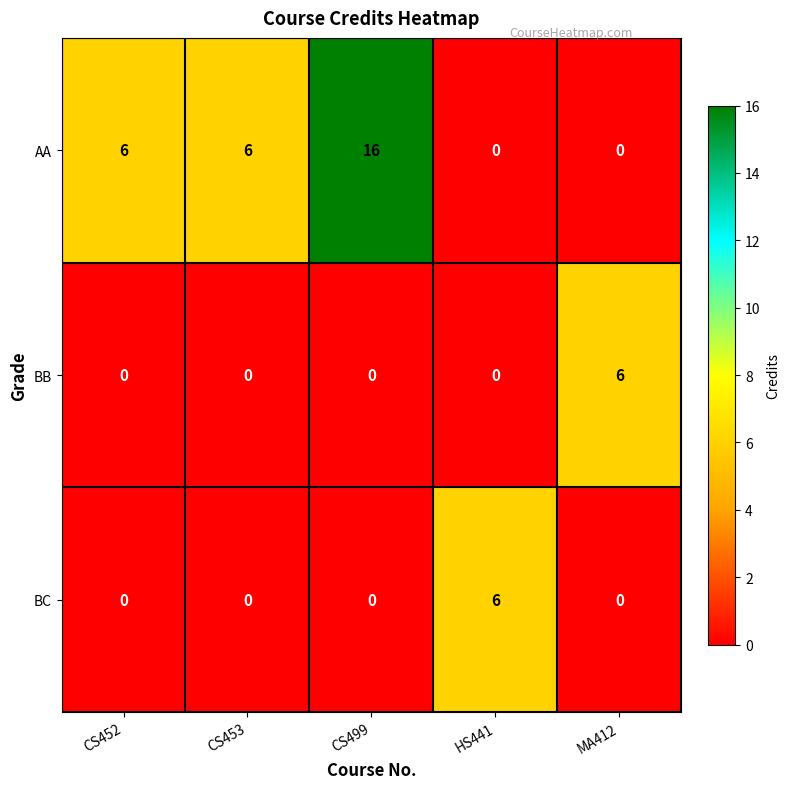

What is the highest value of the BC series?

6